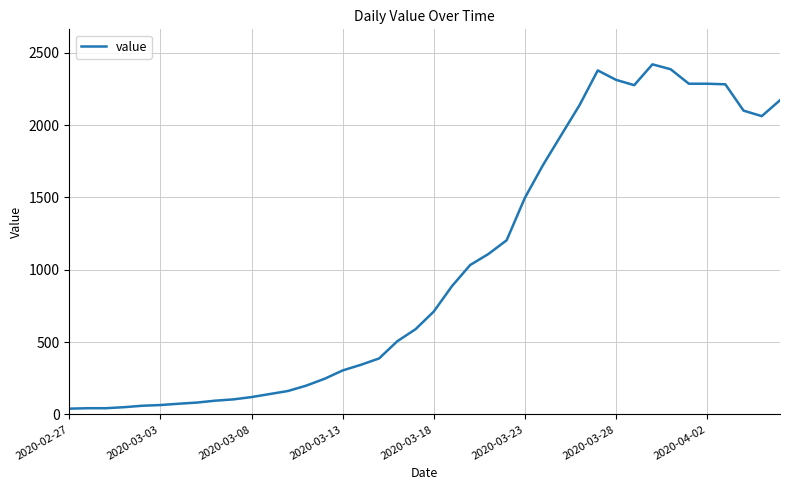

What is the difference between the maximum and minimum values?

2380